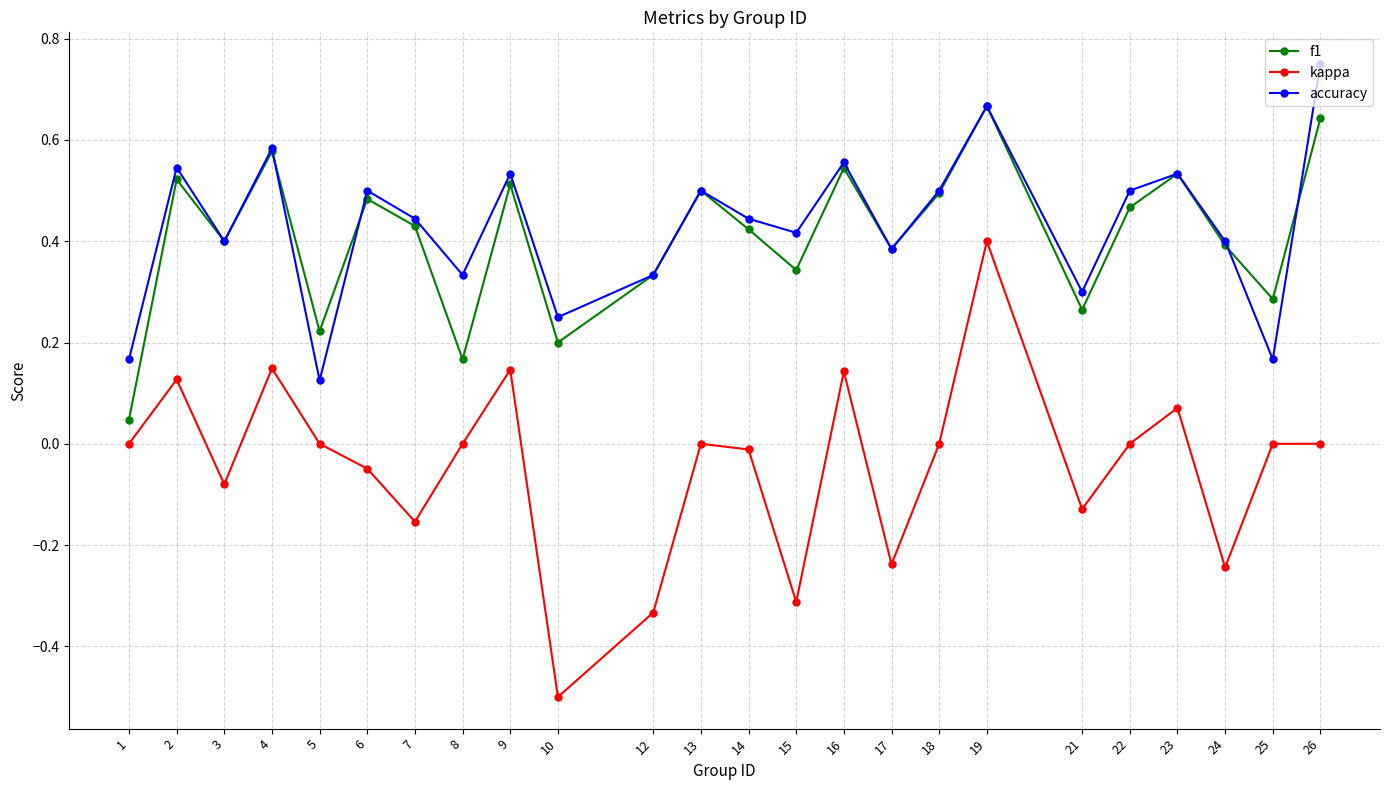

Which series has the largest range (max minus min)?

kappa